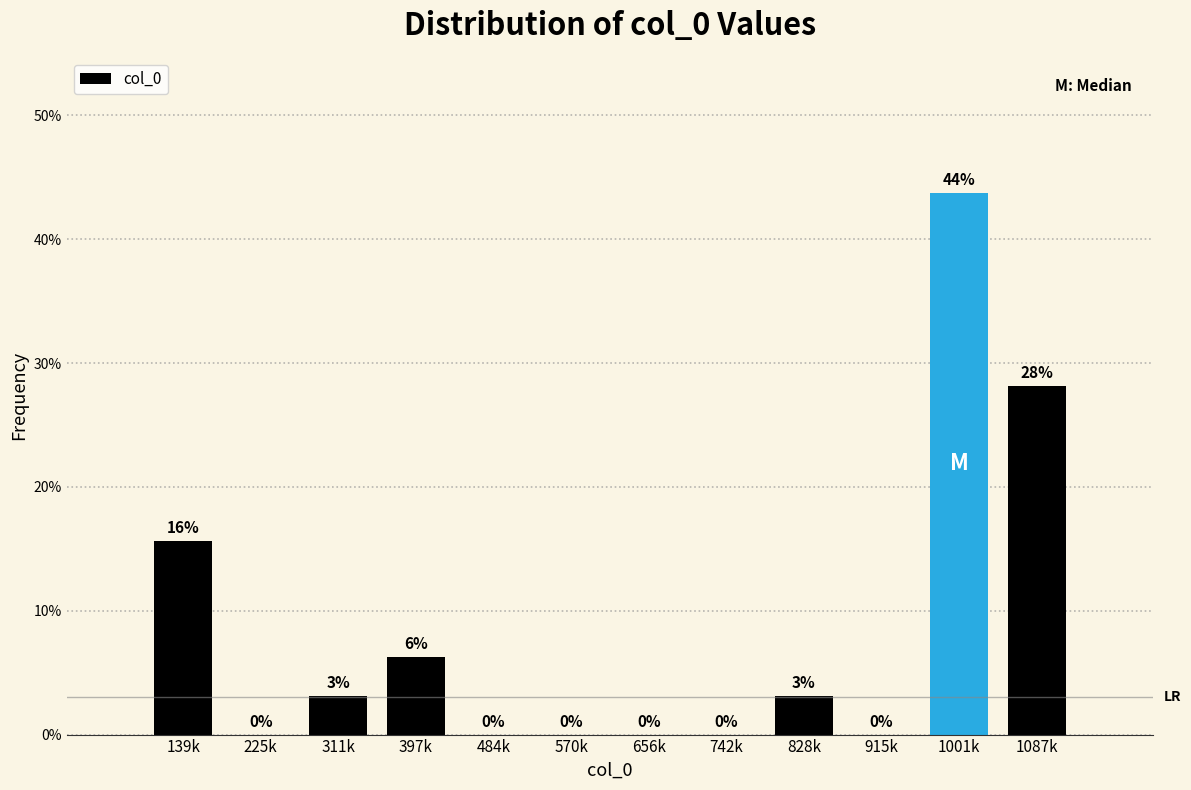

What is the approximate value at 139k?

15.6